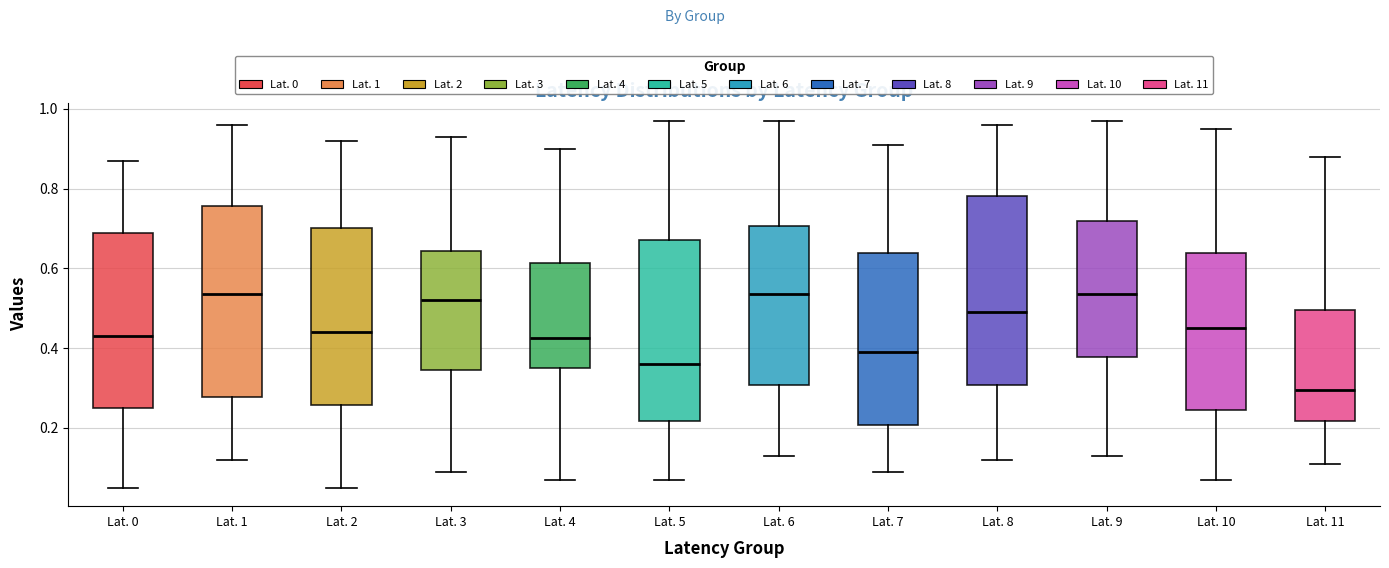

Where does the upper whisker of the box for Lat. 7 end on the y-axis? The values are not printed on the chart, so give them approximately, as read against the axis.

0.92